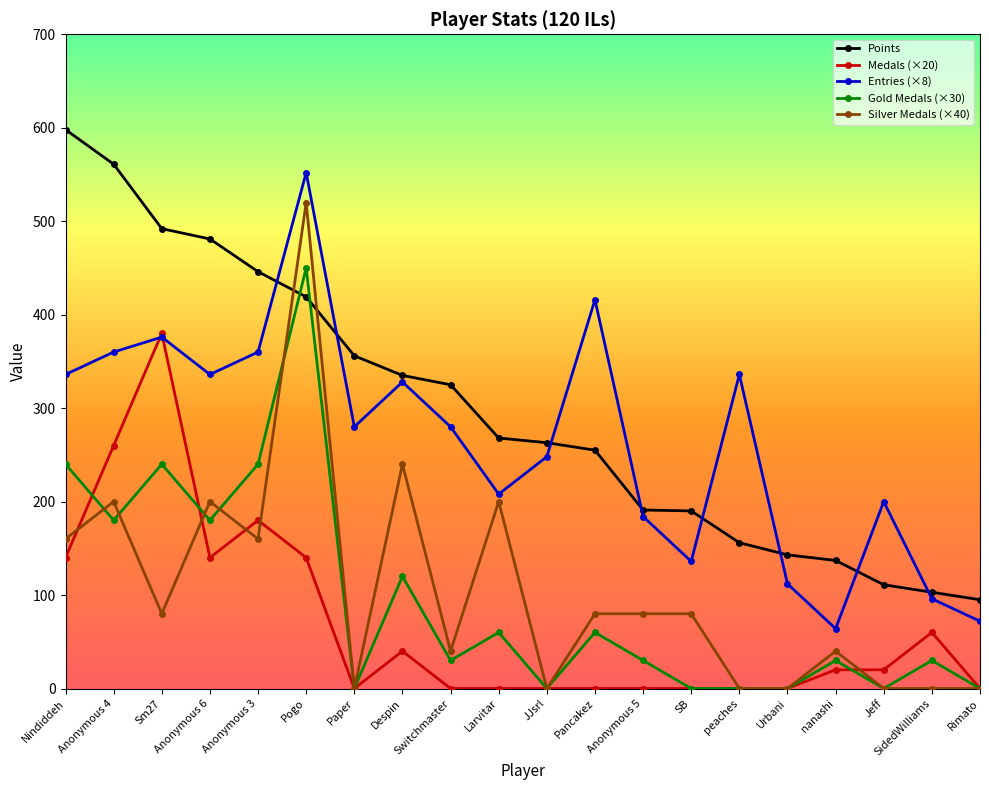

Count the number of categories in the chart.

20